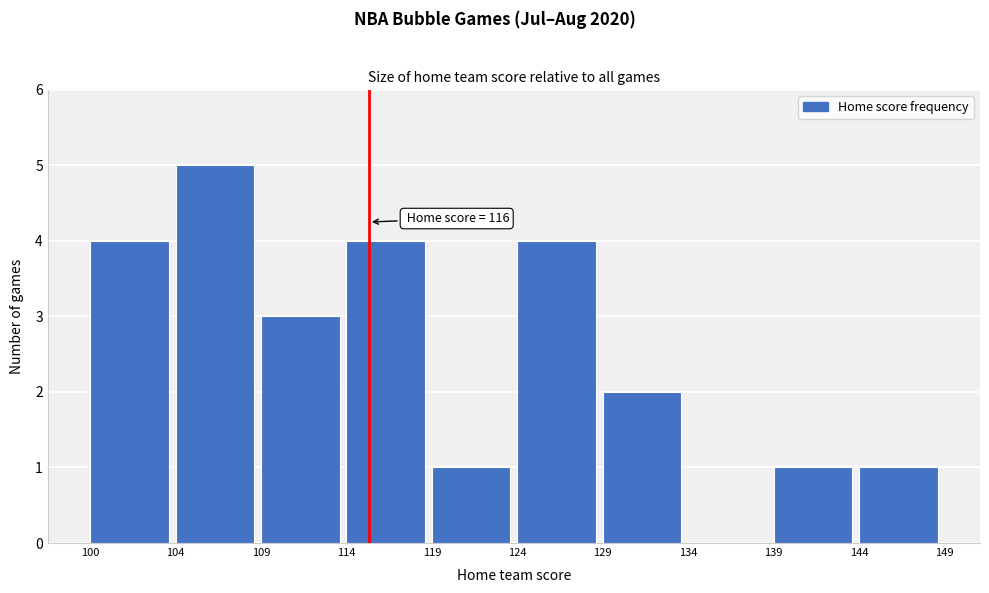

Reading left to right, transcribe all the data shown in this chart.

100=4	104=5	109=3	114=4	119=1	124=4	129=2	134=0	139=1	144=1